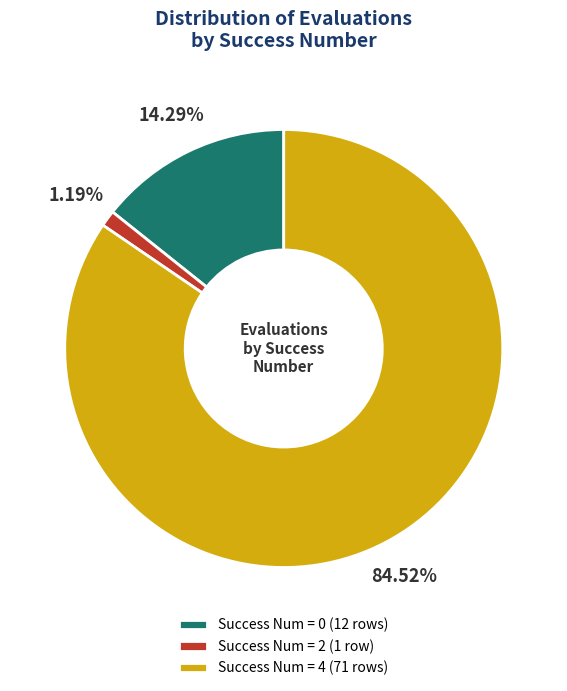

Combined, do Success Num = 4 (71 rows) and Success Num = 0 (12 rows) account for over 50%?

Yes